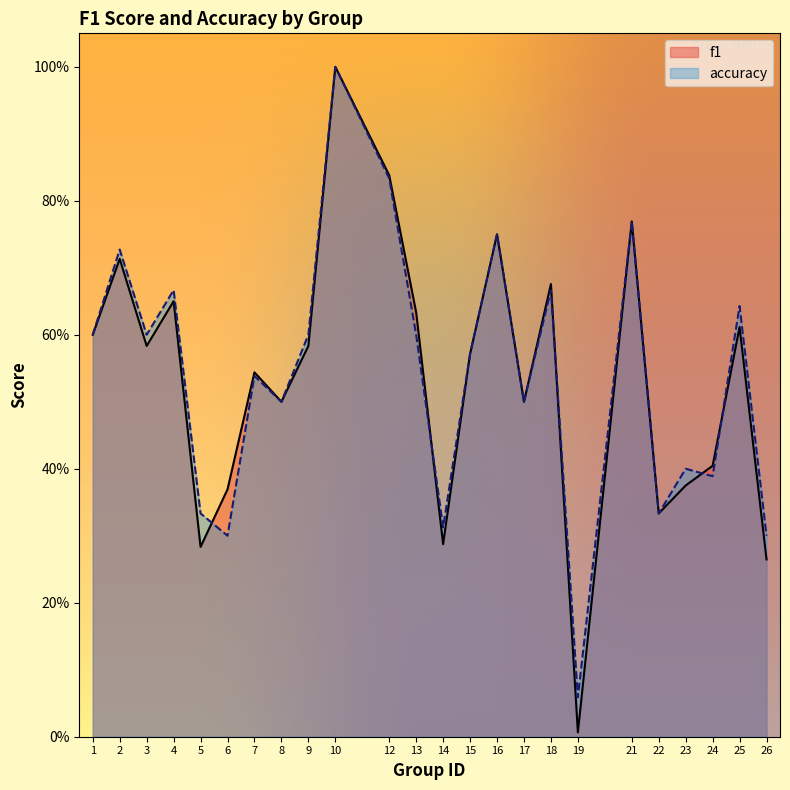

Where do accuracy and f1 first cross each other?

5 and 6